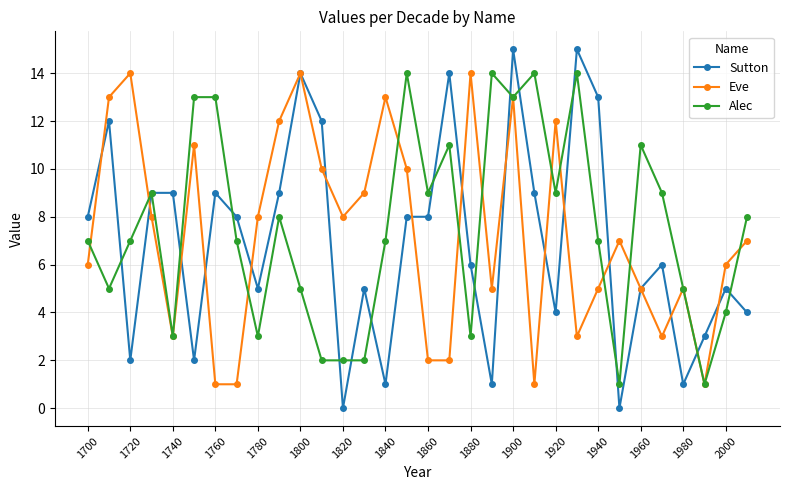

Which series has the largest range (max minus min)?

Sutton